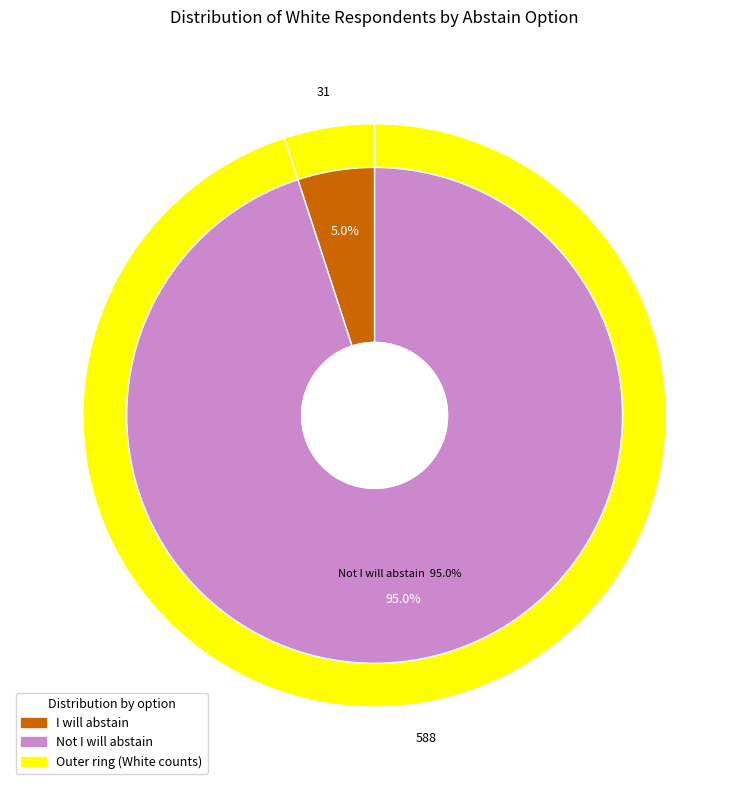

To the nearest percent, what is the combined percentage of Not I will abstain and I will abstain?

100%